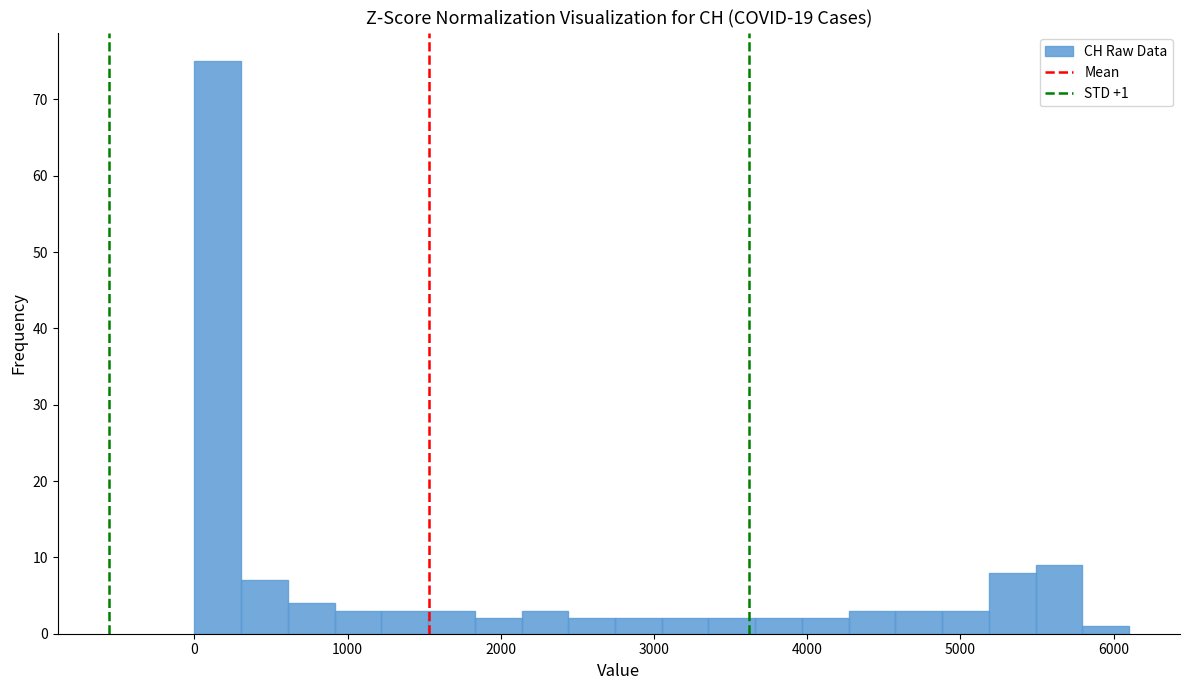

Read against the x-axis, roughly where is the centre of the tallest bar?

200